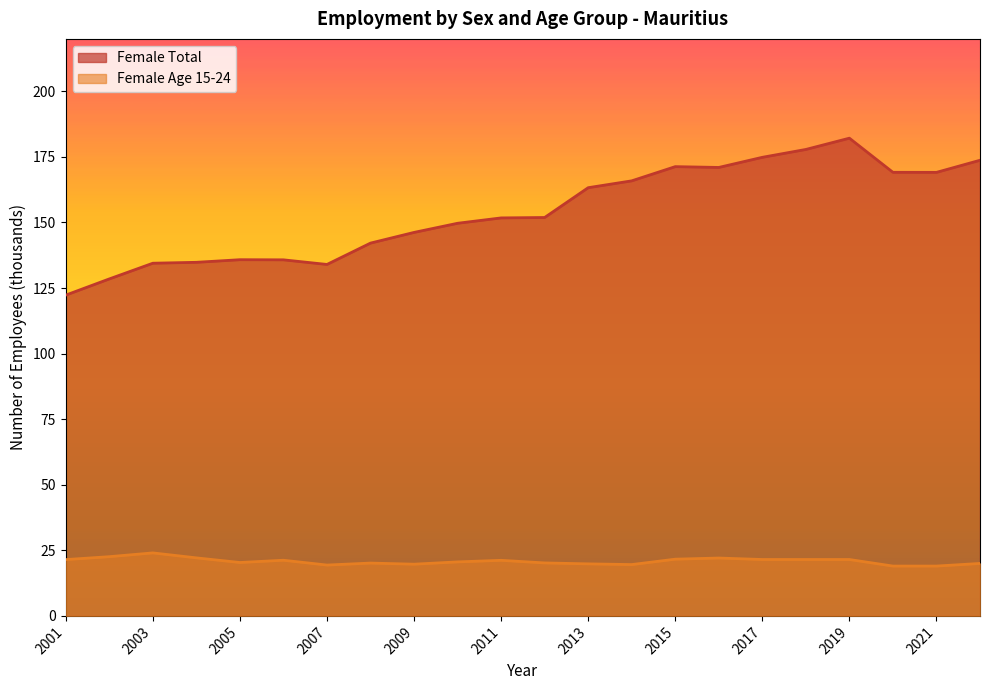

Count the number of categories in the chart.

22